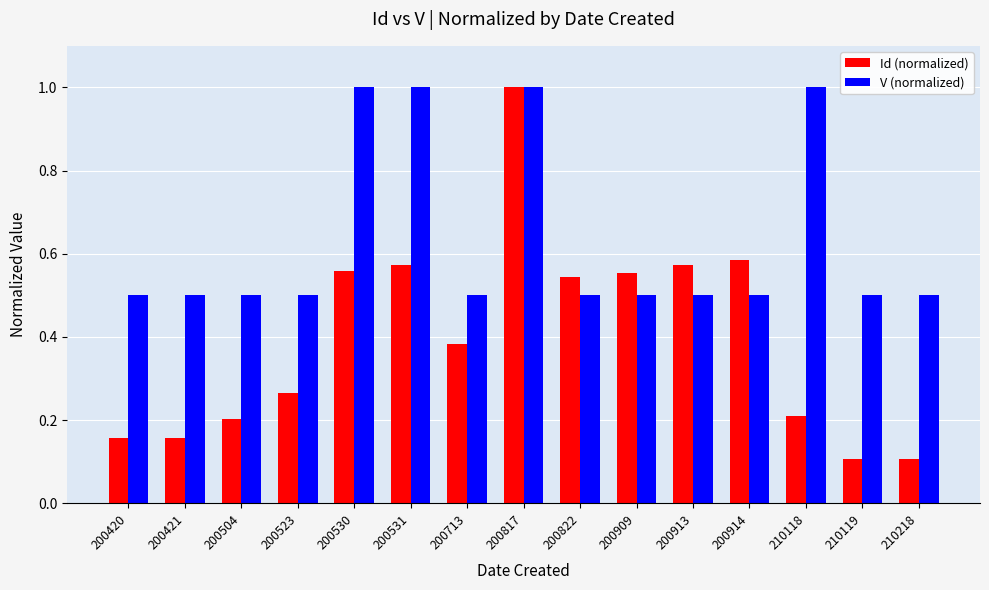

Rank the series at 200713 from highest to lowest value.

V (normalized), Id (normalized)